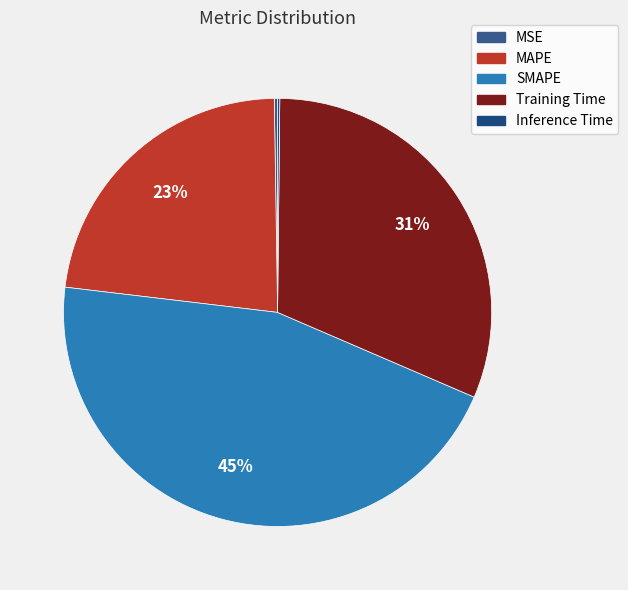

Which category has the smallest portion of the pie?

Inference Time